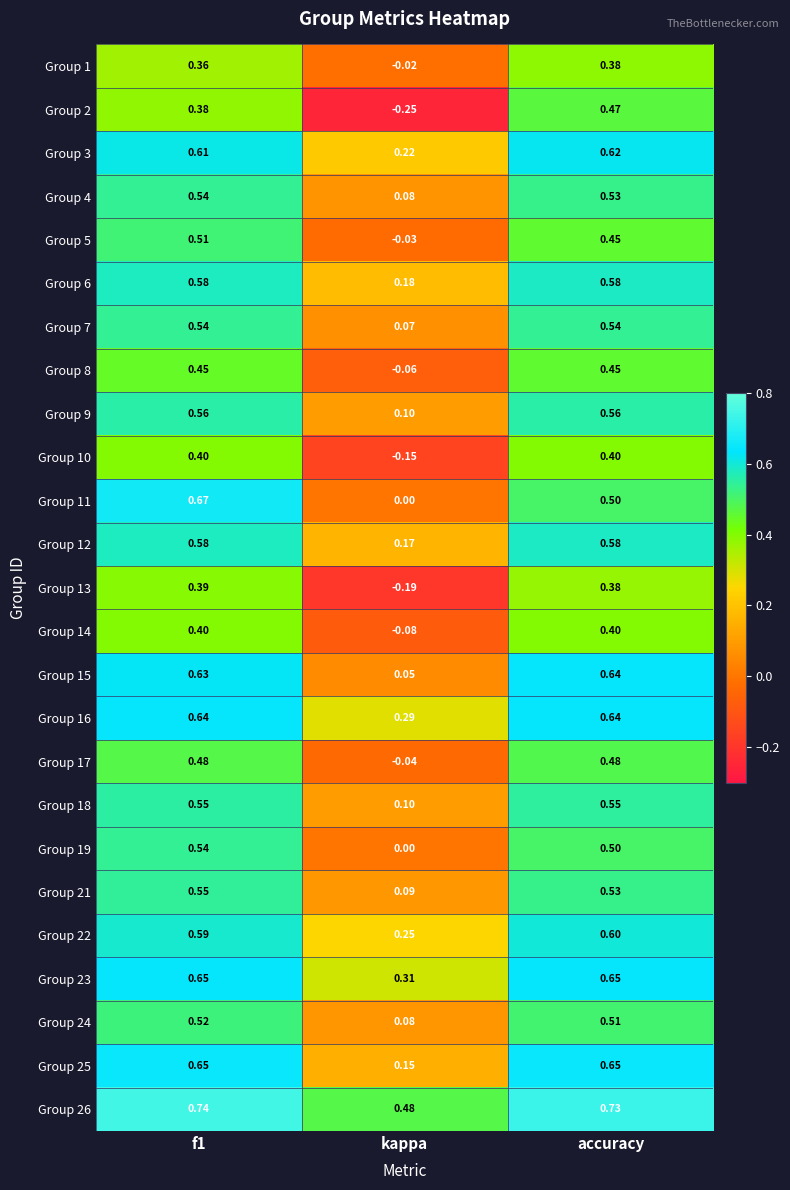

At which label is Group 17 closest to 0?

kappa